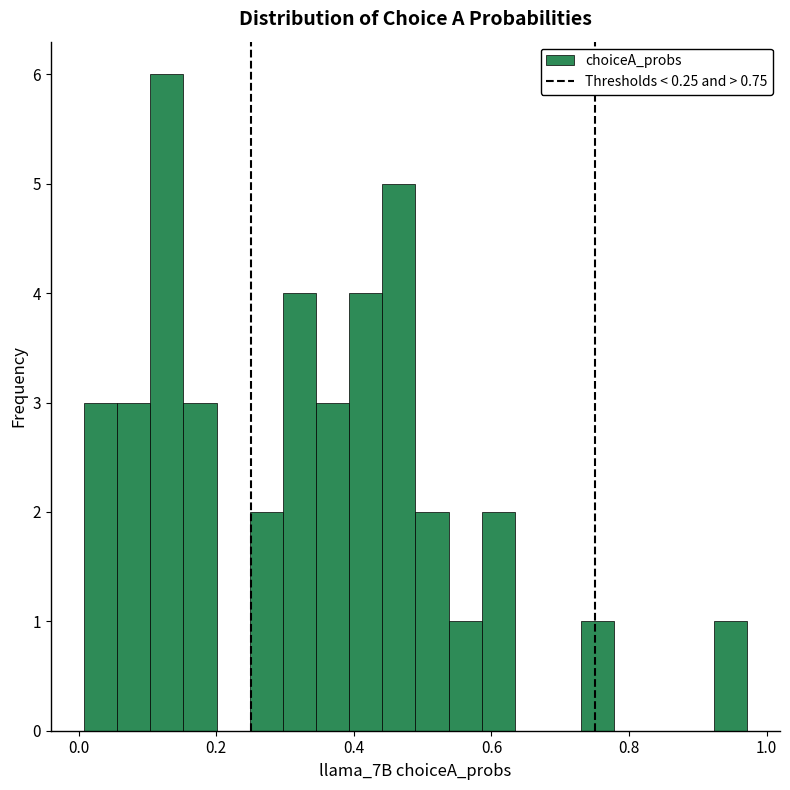

Around what value on the x-axis is the tallest bar? Give the approximate position of its centre, as read against the axis.

0.12